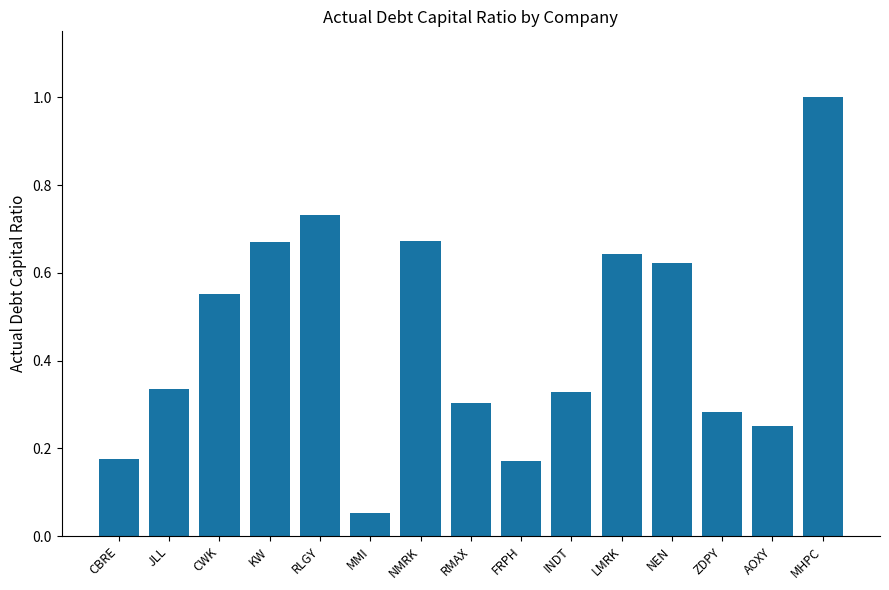

What is the label of the 14th bar from the right?

JLL